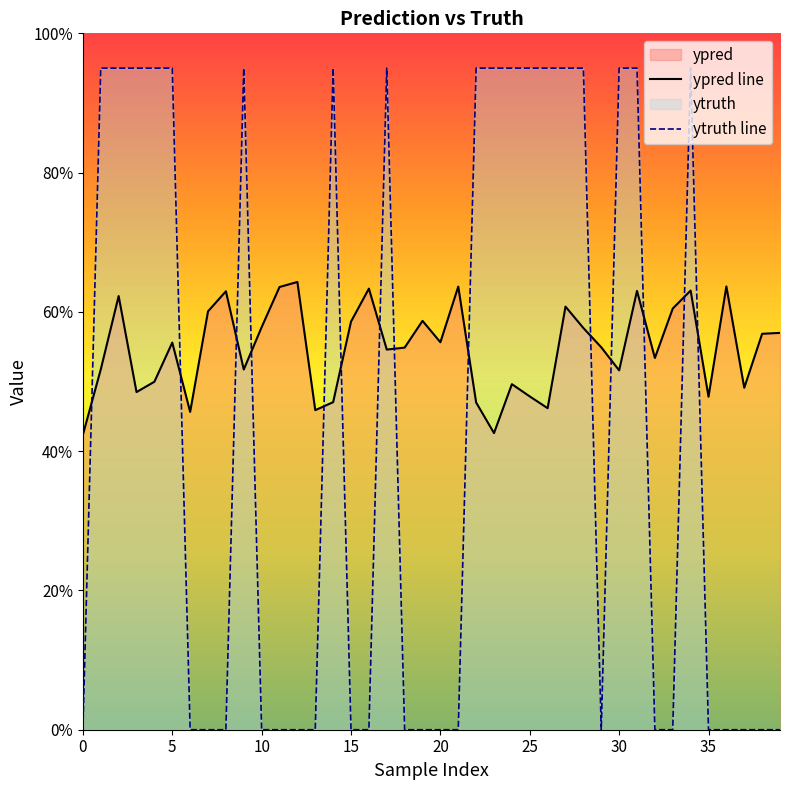

Is the value of ytruth line at 26 greater than the value of ypred line at 35?

Yes